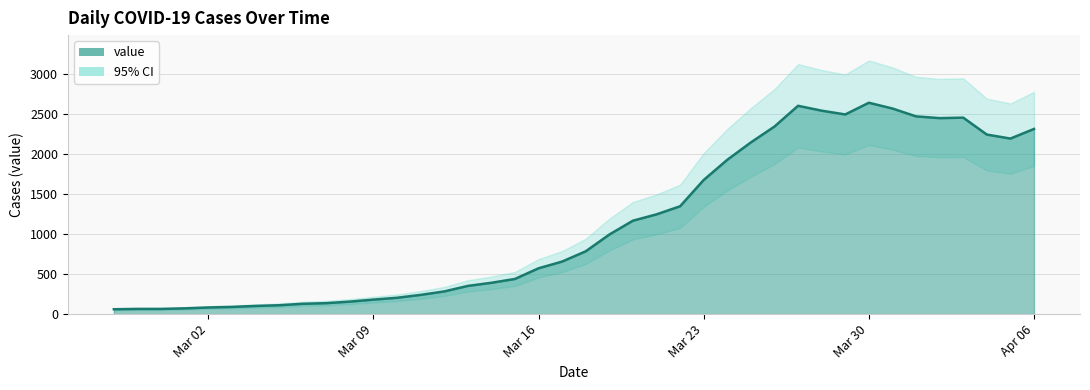

What is the minimum value shown in the chart?

61